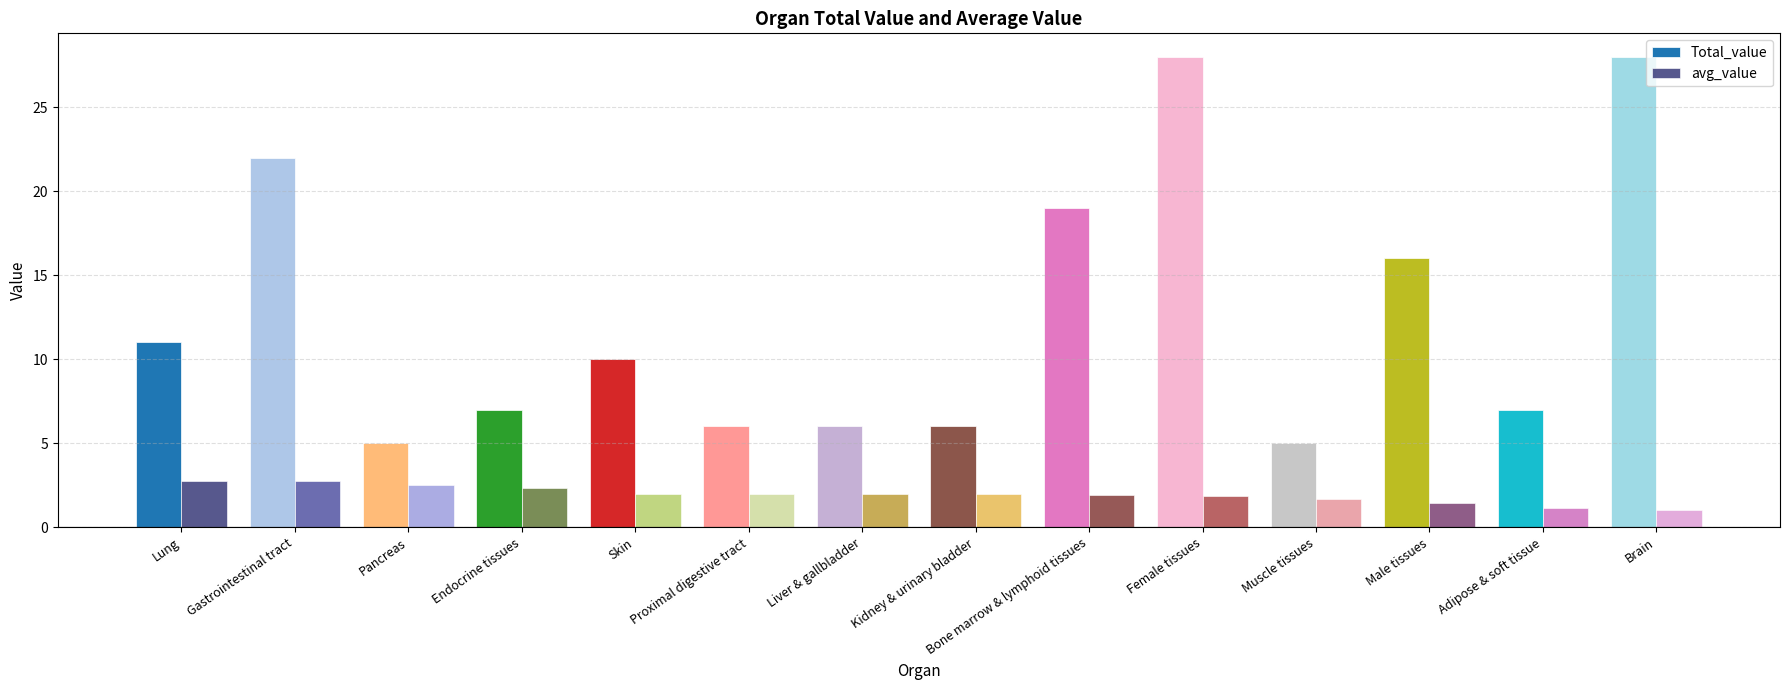

What are all the series names shown in the legend?

Total_value, avg_value